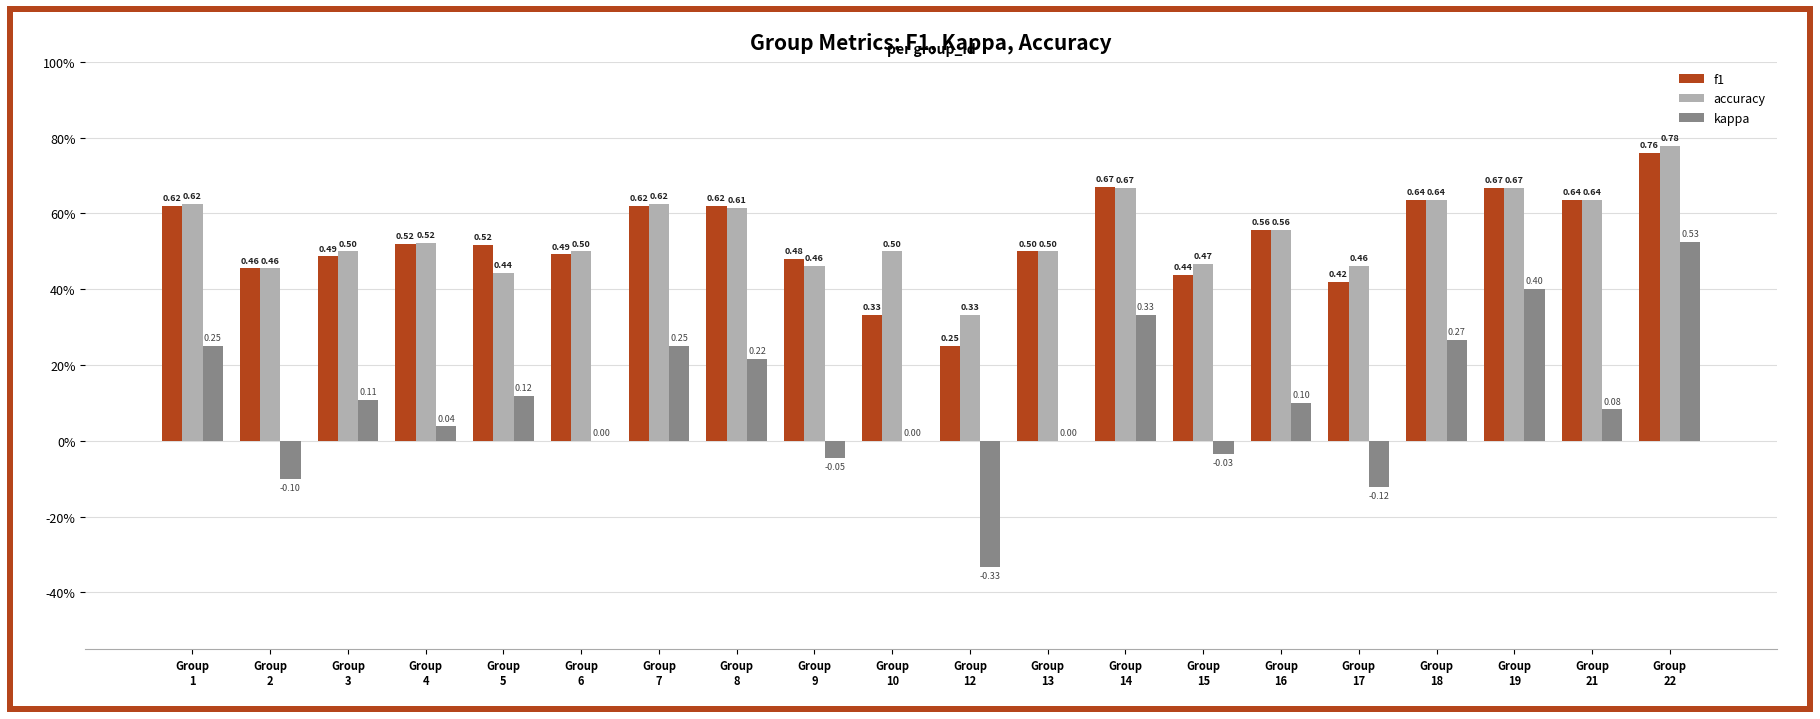

What is the maximum value shown in the chart?

0.8